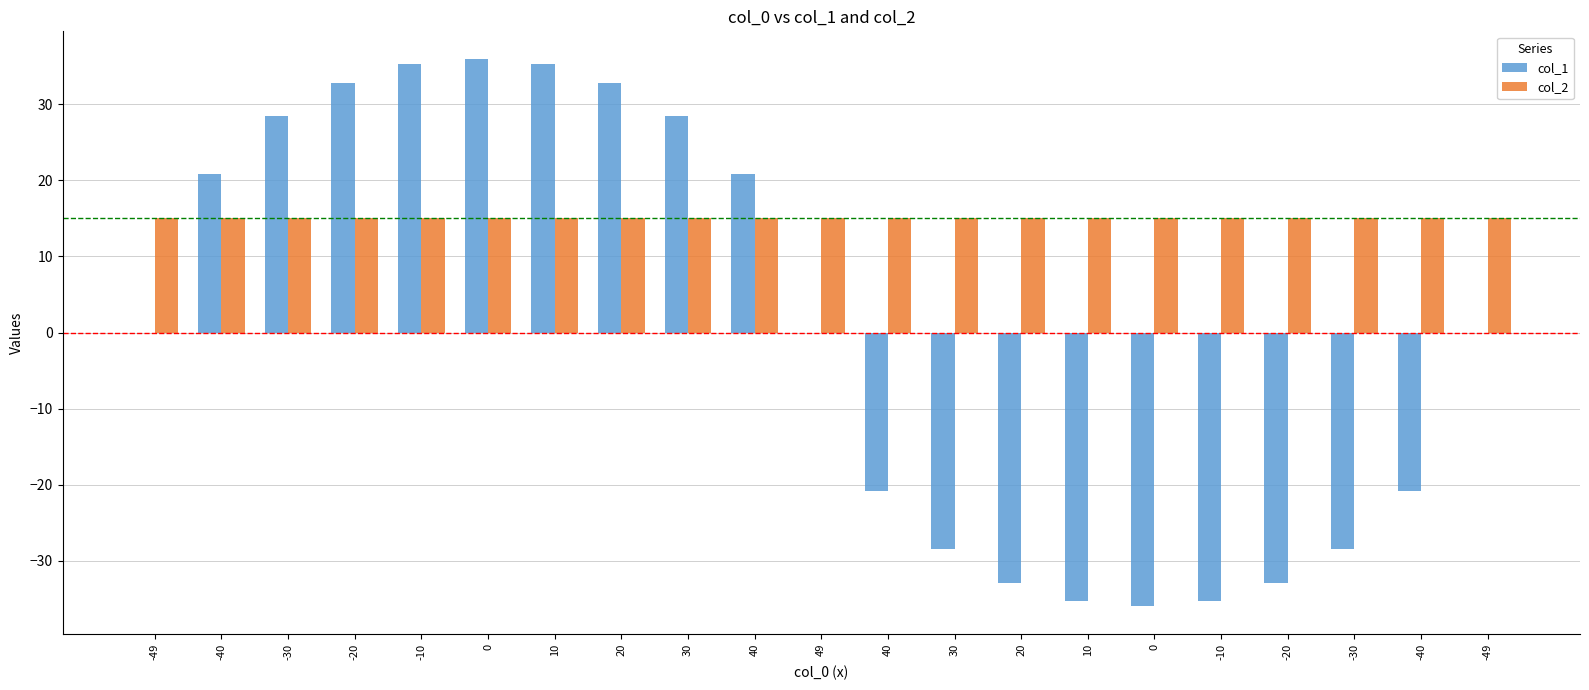

How many distinct data groups are displayed?

2